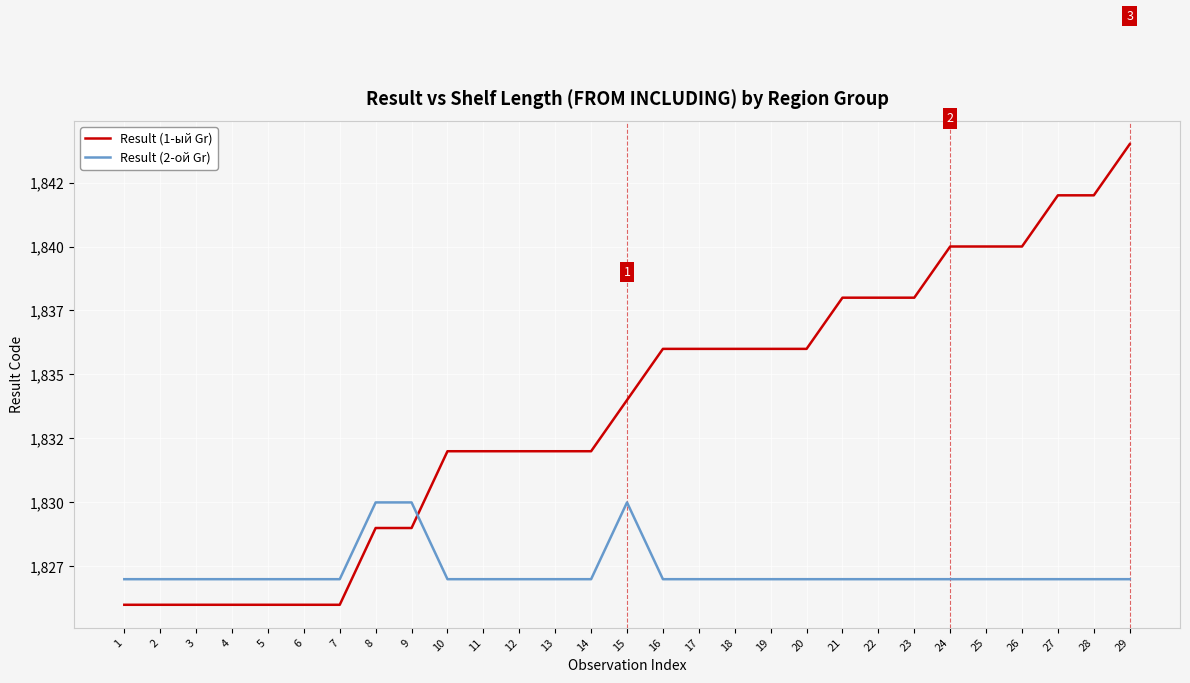

At 26, list the series in order from largest to smallest.

Result (1-ый Gr), Result (2-ой Gr)